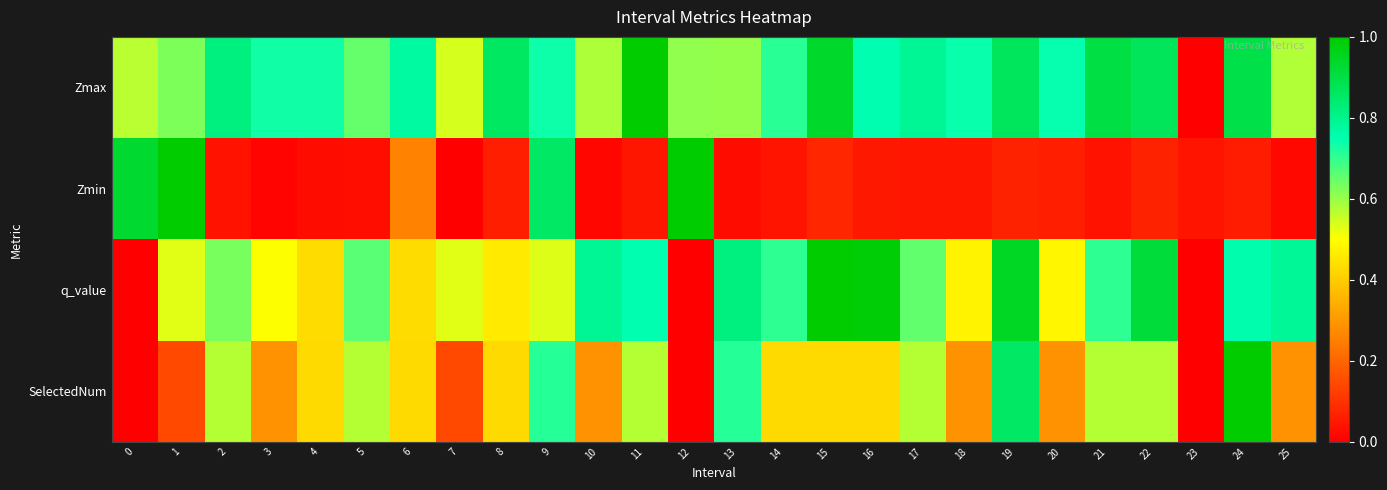

At which category is the sum across all series the highest?

9